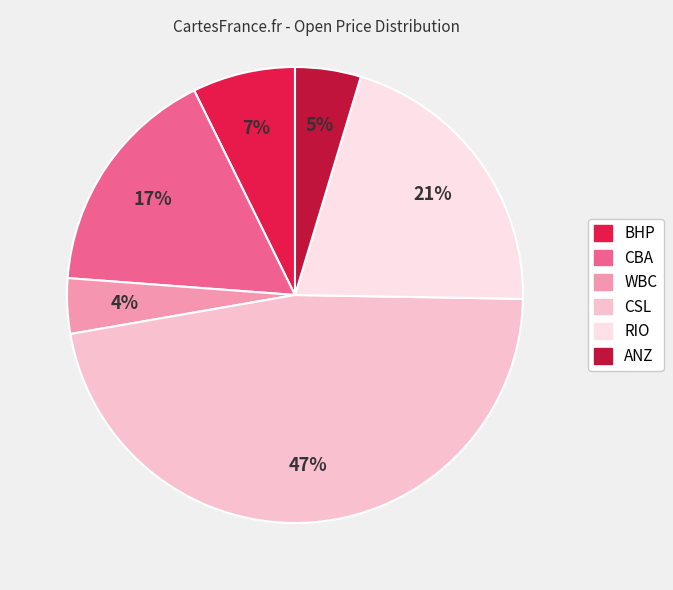

Count the number of slices in the pie.

6